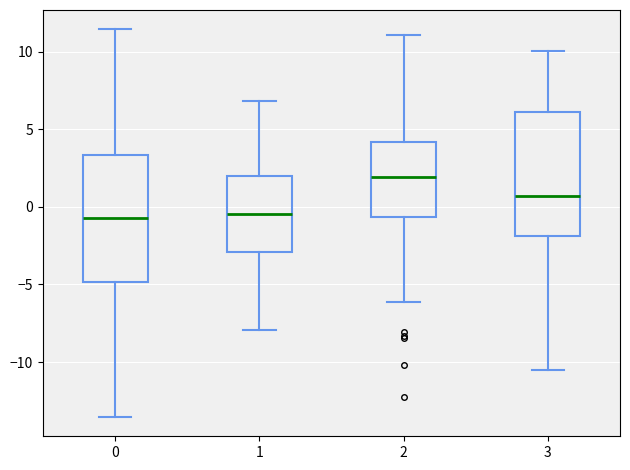

Reading left to right, read every box against the y-axis: the position of its median line, the range the box covers, and the ends of its whiskers. The values are not printed on the chart, so give them approximately, as read against the axis.

0: median -0.5, box -5.0 to 3.5, whiskers -13.5 to 11.5
1: median -0.5, box -3.0 to 2.0, whiskers -8.0 to 7.0
2: median 2.0, box -0.5 to 4.0, whiskers -6.0 to 11.0
3: median 0.5, box -2.0 to 6.0, whiskers -10.5 to 10.0